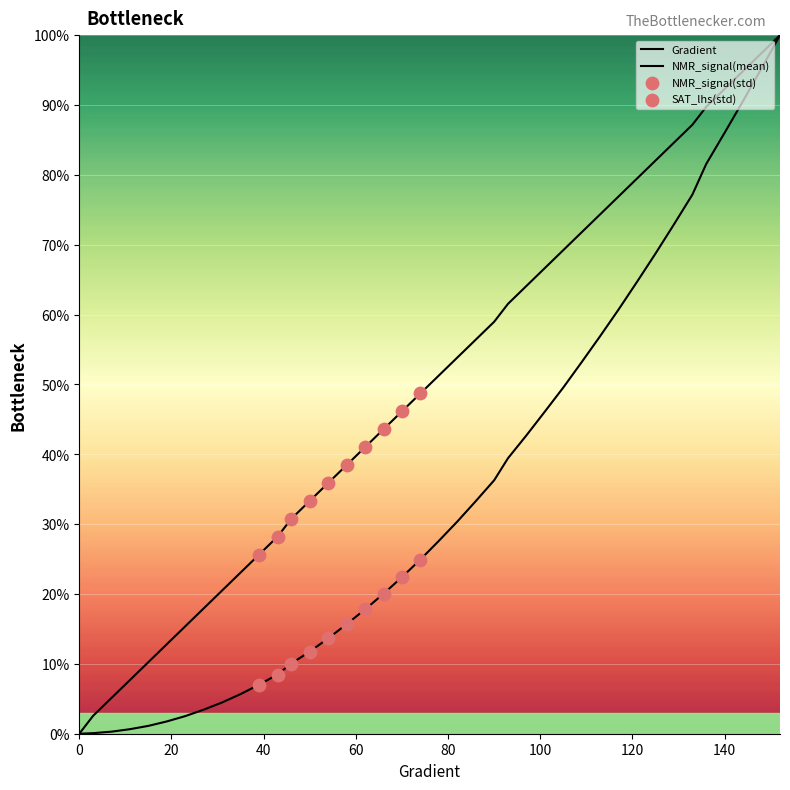

Which series reaches the maximum Y coordinate?

Gradient